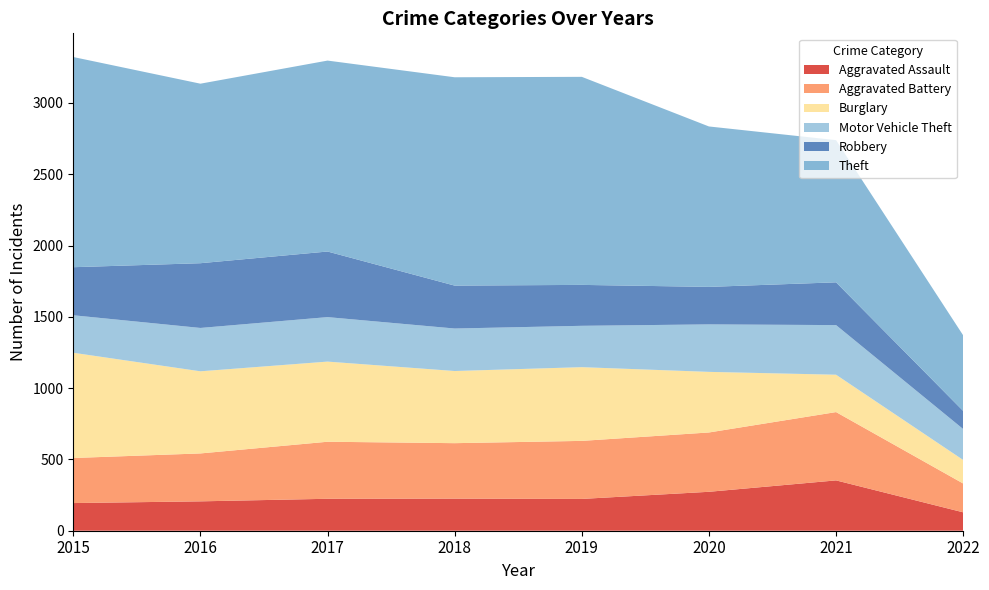

Reading left to right, what are all the values shown in this chart?

Aggravated Assault: 194	206	224	225	223	273	353	129
Aggravated Battery: 316	336	400	389	407	416	479	202
Burglary: 738	576	562	506	517	425	262	165
Motor Vehicle Theft: 263	304	312	298	290	333	348	217
Robbery: 337	454	460	301	287	263	300	127
Theft: 1474	1259	1339	1461	1459	1125	997	530